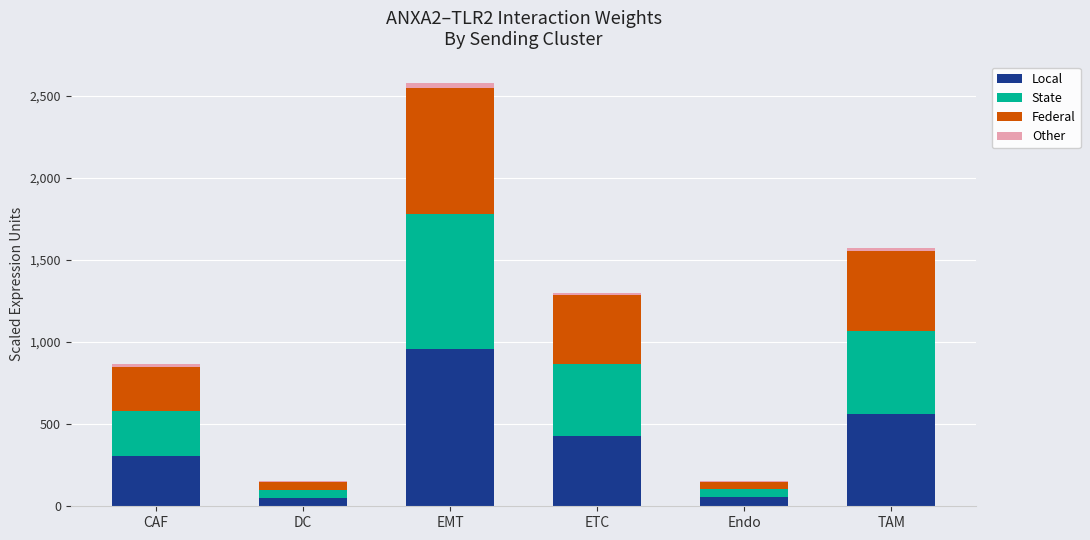

The Local series shows 1695.2 at EMT. True or false?

False